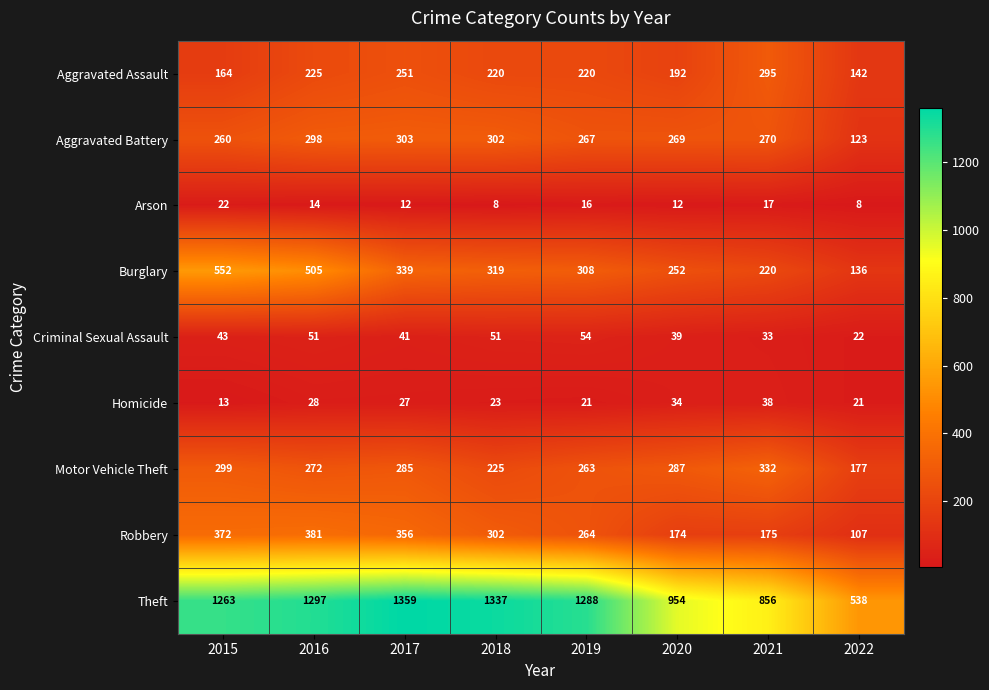

What is the smallest value displayed?

8